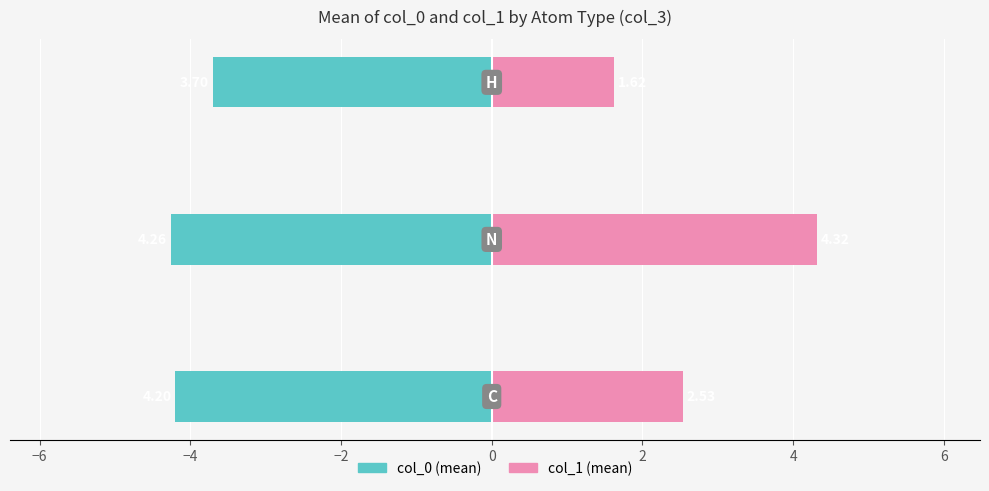

What is the sum of all col_0 (mean) values?

-12.2